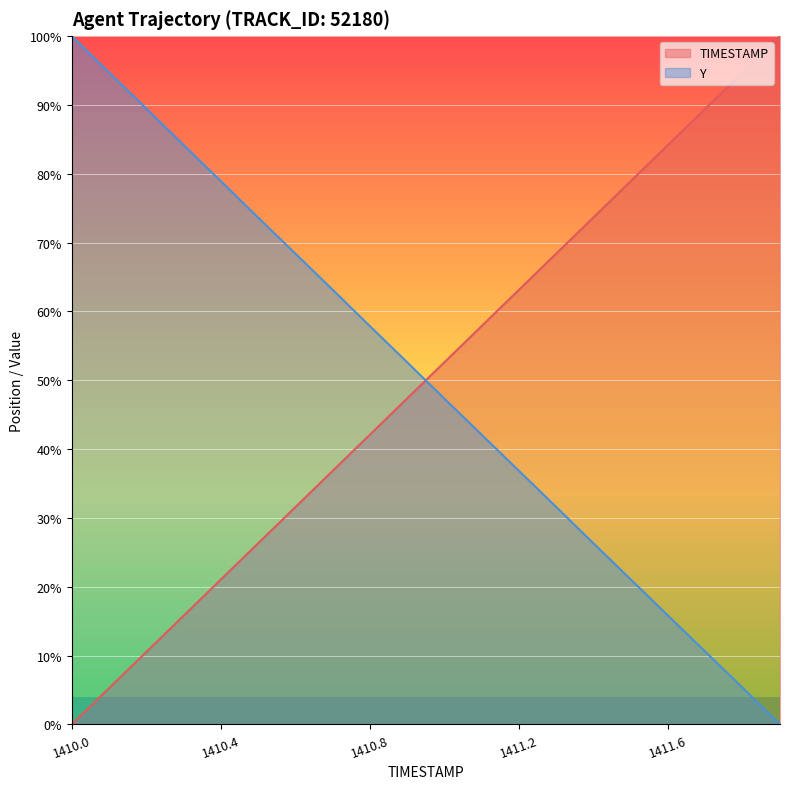

At 1411.0, list the series in order from smallest to largest.

Y, TIMESTAMP